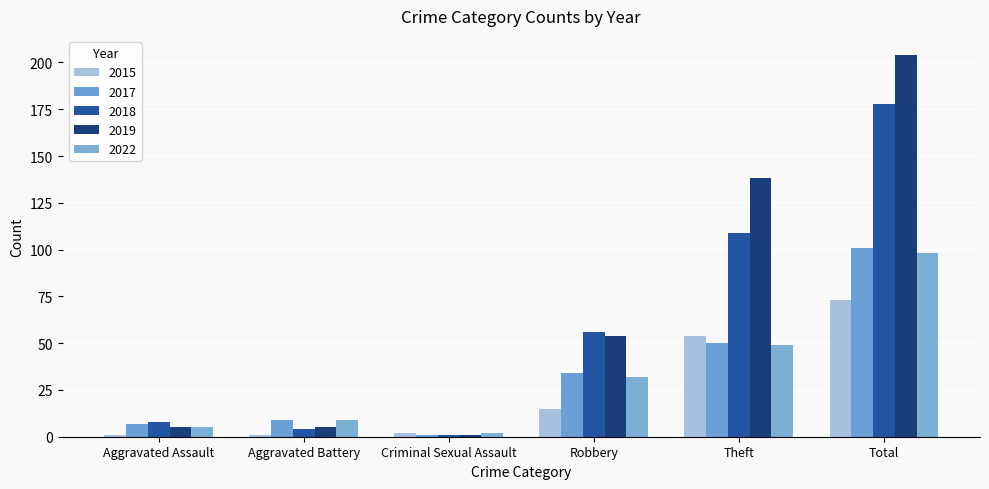

What is the highest value of the 2018 series?

178